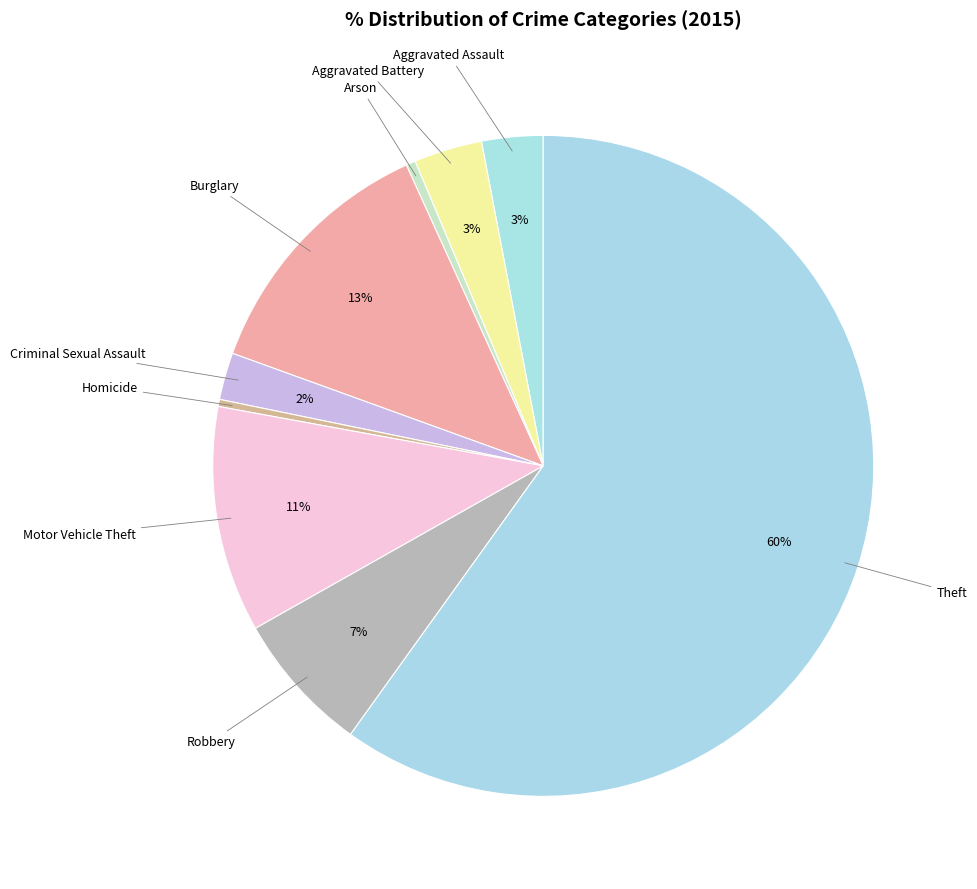

True or false: Burglary accounts for 26% of the total.

False